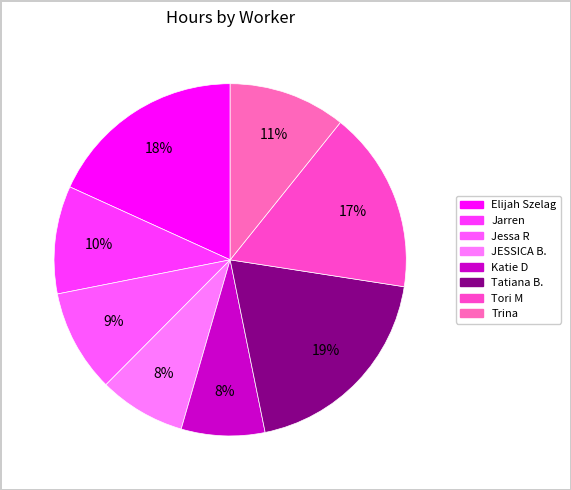

Is there any slice that represents more than half of the pie?

No